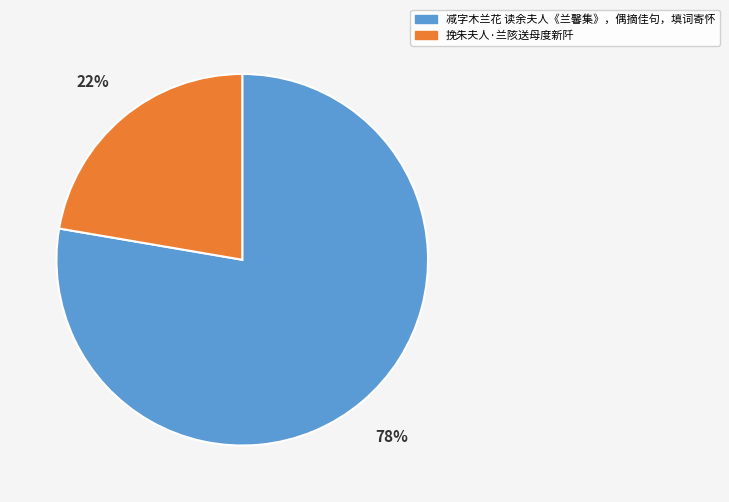

How many slices are in this pie chart?

2